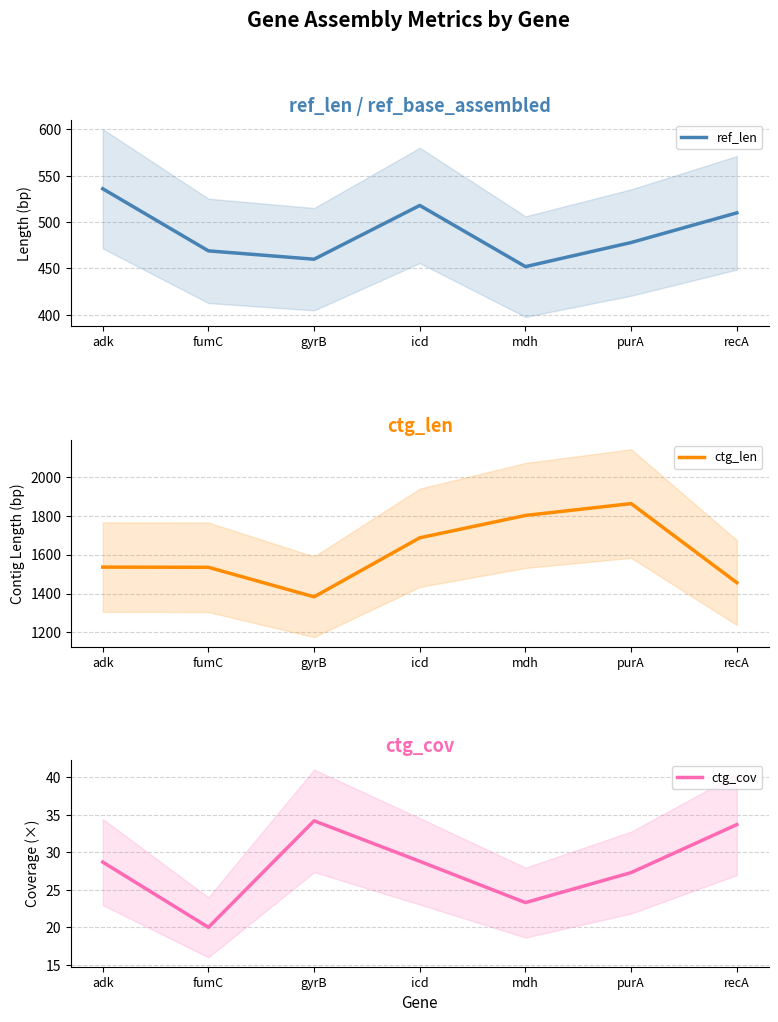

What position from the right is adk?

7